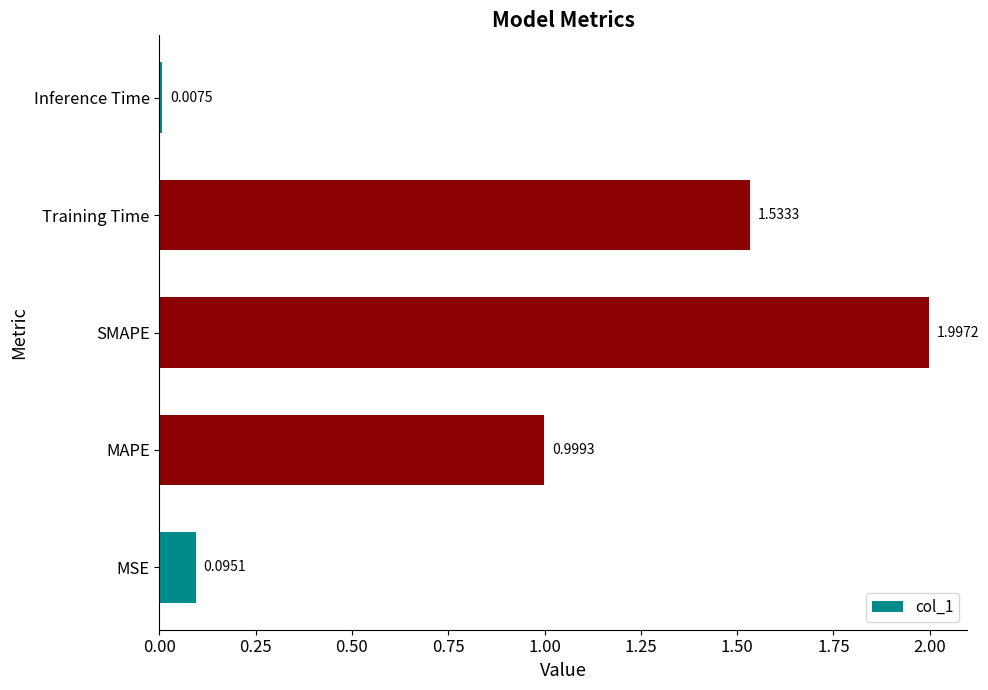

What is the sum of all values?

4.6